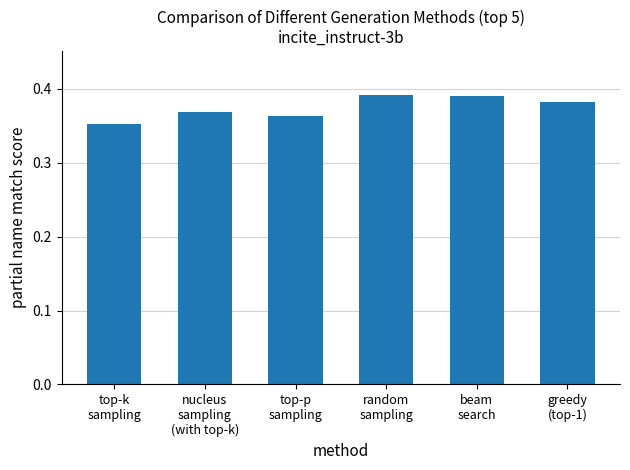

How many values are between 0 and 1?

6